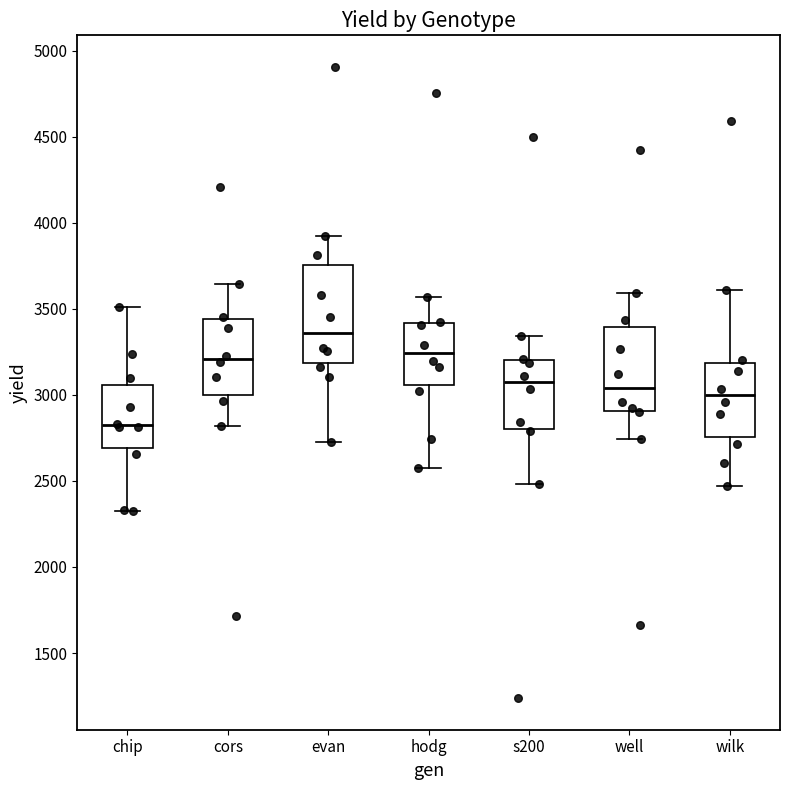

Where is the upper edge of the box for hodg on the y-axis? The values are not printed on the chart, so give them approximately, as read against the axis.

3400